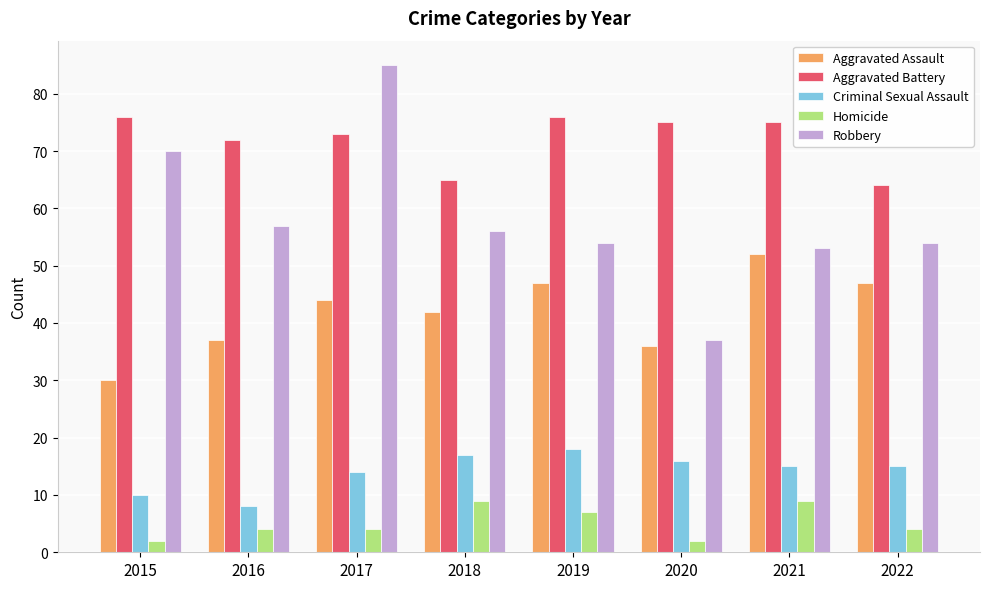

How many data points does each series have?

8